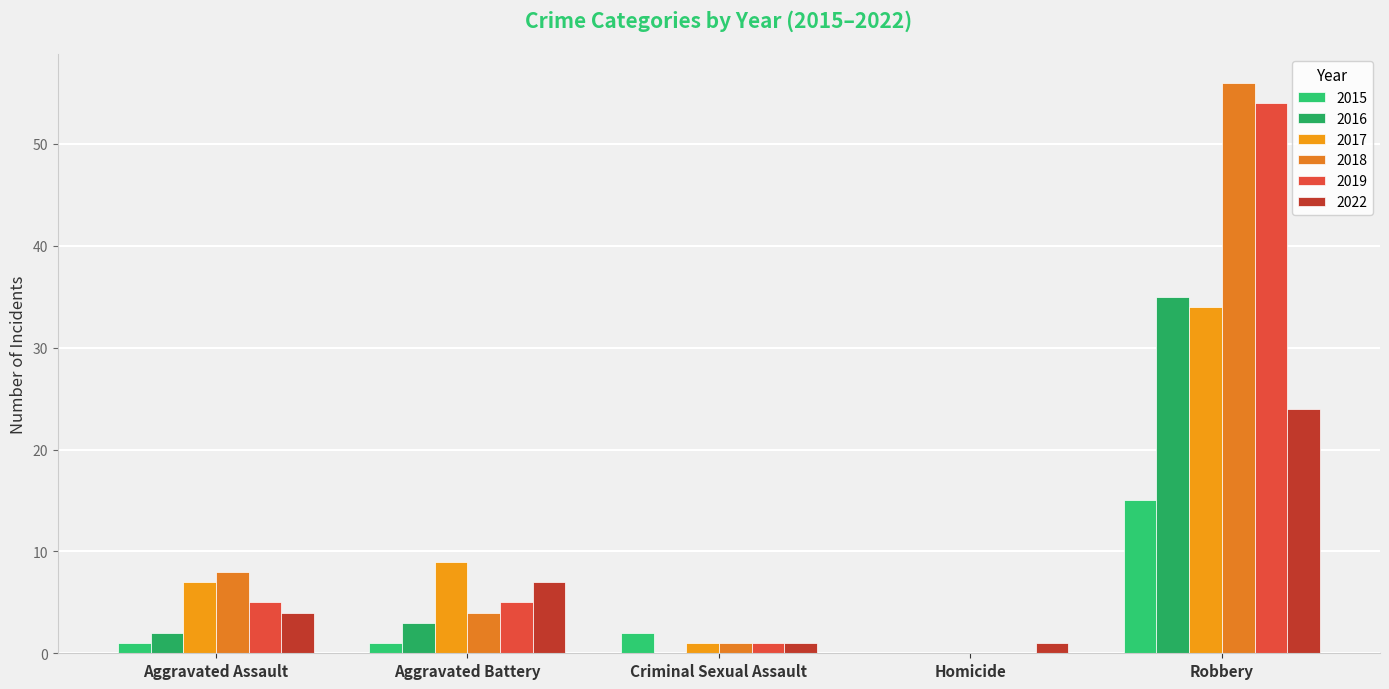

What is the total value across all series at Robbery?

218